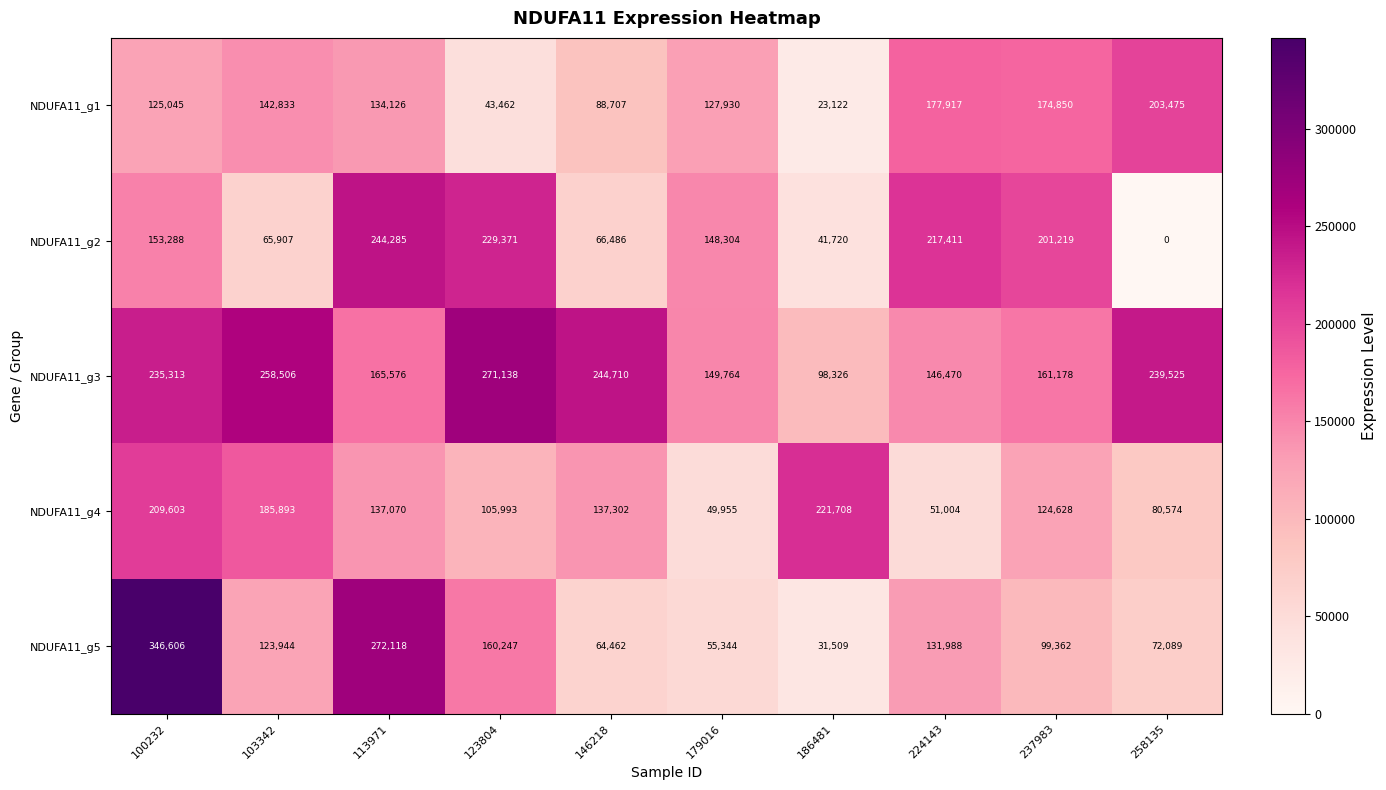

What is the sum of the NDUFA11_g5 values at 224143 and 237983?

231350